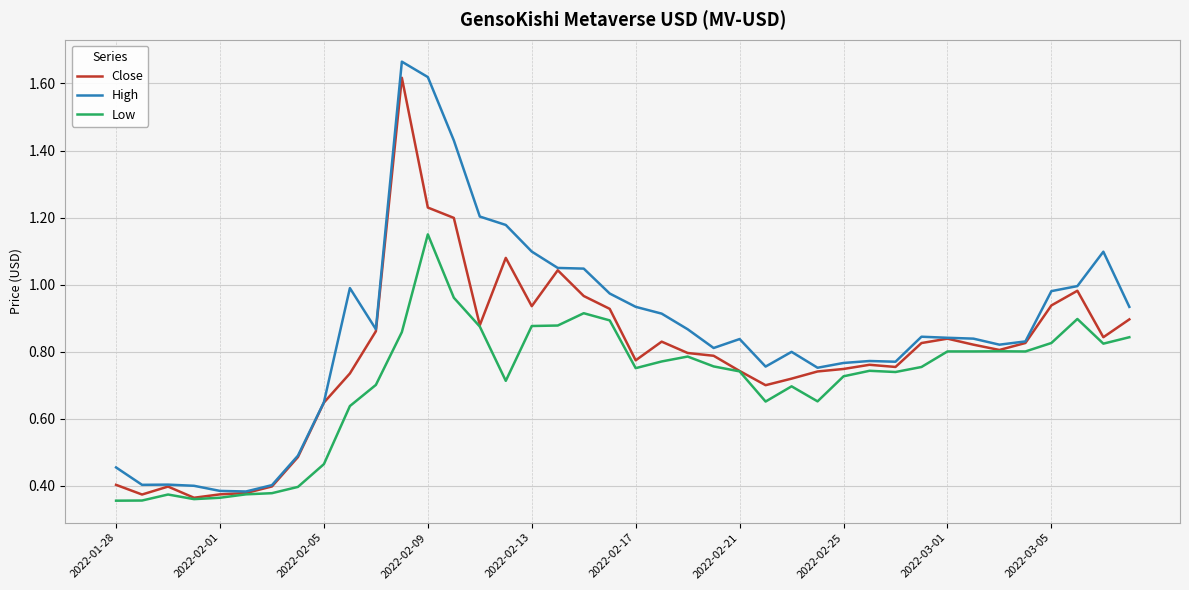

Which series has the largest range (max minus min)?

High